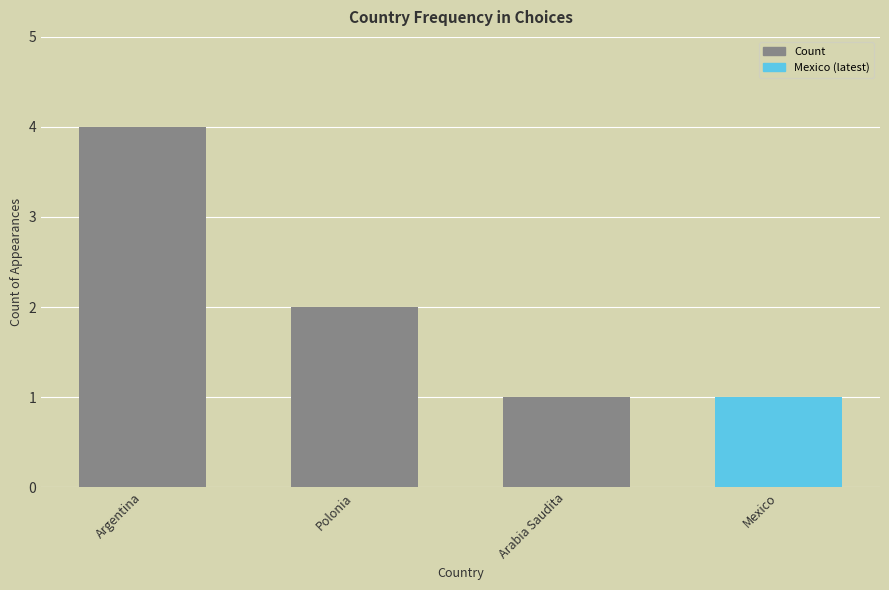

What is the value of the 2nd bar from the left?

2